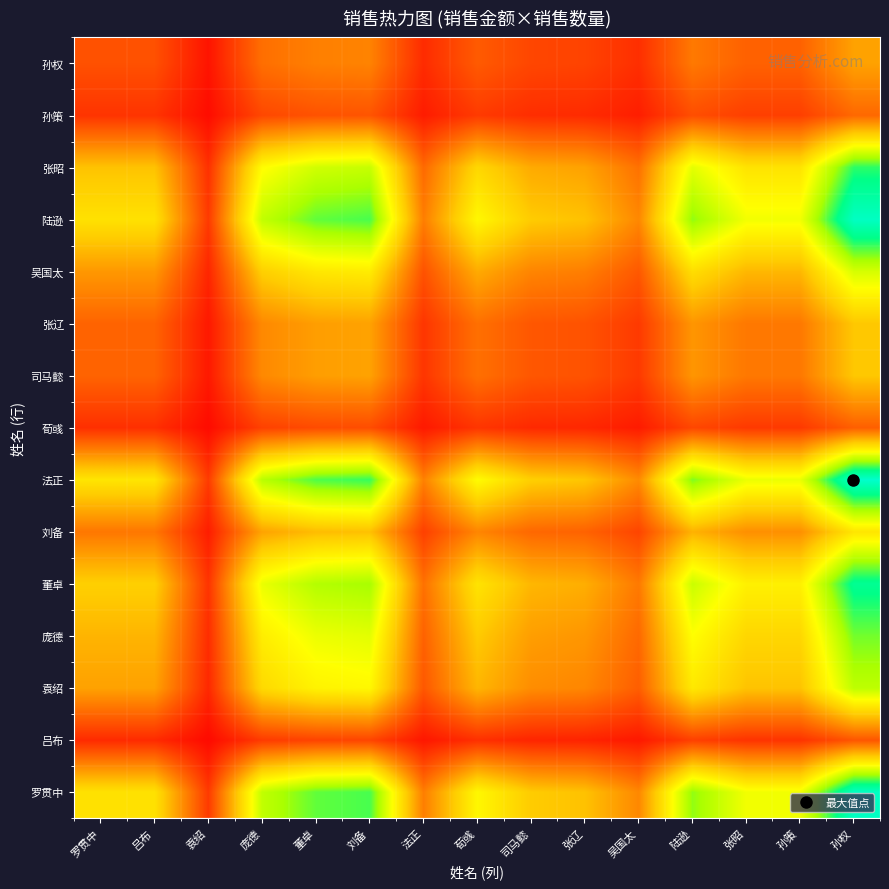

Reading left to right, transcribe all the data shown in this chart.

罗贯中: 罗贯中=2450.0	吕布=2450.0	袁绍=612.5	庞德=3368.8	董卓=3879.2	刘备=3981.2	法正=1327.1	荀彧=2756.2	司马懿=2143.8	张辽=2041.7	吴国太=1429.2	陆逊=3675.0	张昭=2960.4	孙策=2960.4	孙权=4900.0
吕布: 罗贯中=450.0	吕布=450.0	袁绍=112.5	庞德=618.8	董卓=712.5	刘备=731.2	法正=243.7	荀彧=506.2	司马懿=393.8	张辽=375.0	吴国太=262.5	陆逊=675.0	张昭=543.7	孙策=543.7	孙权=900.0
袁绍: 罗贯中=1700.0	吕布=1700.0	袁绍=425.0	庞德=2337.5	董卓=2691.7	刘备=2762.5	法正=920.8	荀彧=1912.5	司马懿=1487.5	张辽=1416.7	吴国太=991.7	陆逊=2550.0	张昭=2054.2	孙策=2054.2	孙权=3400.0
庞德: 罗贯中=1900.0	吕布=1900.0	袁绍=475.0	庞德=2612.5	董卓=3008.3	刘备=3087.5	法正=1029.2	荀彧=2137.5	司马懿=1662.5	张辽=1583.3	吴国太=1108.3	陆逊=2850.0	张昭=2295.8	孙策=2295.8	孙权=3800.0
董卓: 罗贯中=2200.0	吕布=2200.0	袁绍=550.0	庞德=3025.0	董卓=3483.3	刘备=3575.0	法正=1191.7	荀彧=2475.0	司马懿=1925.0	张辽=1833.3	吴国太=1283.3	陆逊=3300.0	张昭=2658.3	孙策=2658.3	孙权=4400.0
刘备: 罗贯中=1250.0	吕布=1250.0	袁绍=312.5	庞德=1718.8	董卓=1979.2	刘备=2031.2	法正=677.1	荀彧=1406.2	司马懿=1093.8	张辽=1041.7	吴国太=729.2	陆逊=1875.0	张昭=1510.4	孙策=1510.4	孙权=2500.0
法正: 罗贯中=2500.0	吕布=2500.0	袁绍=625.0	庞德=3437.5	董卓=3958.3	刘备=4062.5	法正=1354.2	荀彧=2812.5	司马懿=2187.5	张辽=2083.3	吴国太=1458.3	陆逊=3750.0	张昭=3020.8	孙策=3020.8	孙权=5000.0
荀彧: 罗贯中=500.0	吕布=500.0	袁绍=125.0	庞德=687.5	董卓=791.7	刘备=812.5	法正=270.8	荀彧=562.5	司马懿=437.5	张辽=416.7	吴国太=291.7	陆逊=750.0	张昭=604.2	孙策=604.2	孙权=1000.0
司马懿: 罗贯中=1050.0	吕布=1050.0	袁绍=262.5	庞德=1443.8	董卓=1662.5	刘备=1706.2	法正=568.8	荀彧=1181.2	司马懿=918.8	张辽=875.0	吴国太=612.5	陆逊=1575.0	张昭=1268.7	孙策=1268.7	孙权=2100.0
张辽: 罗贯中=1050.0	吕布=1050.0	袁绍=262.5	庞德=1443.8	董卓=1662.5	刘备=1706.2	法正=568.8	荀彧=1181.2	司马懿=918.8	张辽=875.0	吴国太=612.5	陆逊=1575.0	张昭=1268.7	孙策=1268.7	孙权=2100.0
吴国太: 罗贯中=1600.0	吕布=1600.0	袁绍=400.0	庞德=2200.0	董卓=2533.3	刘备=2600.0	法正=866.7	荀彧=1800.0	司马懿=1400.0	张辽=1333.3	吴国太=933.3	陆逊=2400.0	张昭=1933.3	孙策=1933.3	孙权=3200.0
陆逊: 罗贯中=2450.0	吕布=2450.0	袁绍=612.5	庞德=3368.8	董卓=3879.2	刘备=3981.2	法正=1327.1	荀彧=2756.2	司马懿=2143.8	张辽=2041.7	吴国太=1429.2	陆逊=3675.0	张昭=2960.4	孙策=2960.4	孙权=4900.0
张昭: 罗贯中=2050.0	吕布=2050.0	袁绍=512.5	庞德=2818.8	董卓=3245.8	刘备=3331.2	法正=1110.4	荀彧=2306.2	司马懿=1793.7	张辽=1708.3	吴国太=1195.8	陆逊=3075.0	张昭=2477.1	孙策=2477.1	孙权=4100.0
孙策: 罗贯中=550.0	吕布=550.0	袁绍=137.5	庞德=756.2	董卓=870.8	刘备=893.8	法正=297.9	荀彧=618.8	司马懿=481.2	张辽=458.3	吴国太=320.8	陆逊=825.0	张昭=664.6	孙策=664.6	孙权=1100.0
孙权: 罗贯中=850.0	吕布=850.0	袁绍=212.5	庞德=1168.8	董卓=1345.8	刘备=1381.2	法正=460.4	荀彧=956.2	司马懿=743.8	张辽=708.3	吴国太=495.8	陆逊=1275.0	张昭=1027.1	孙策=1027.1	孙权=1700.0